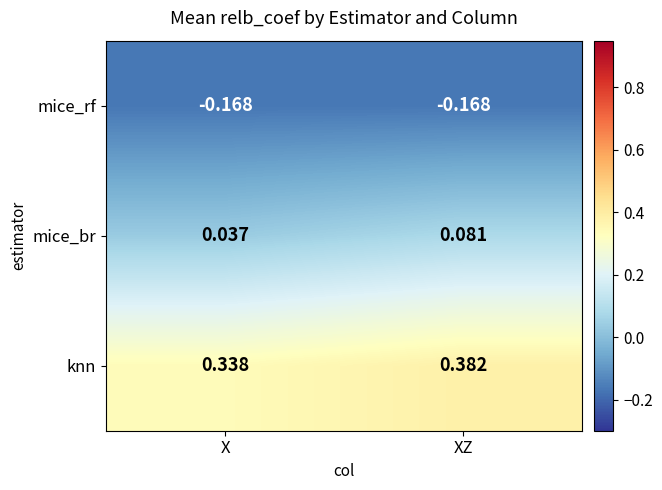

Is the value of knn at XZ greater than the value of mice_br at X?

Yes